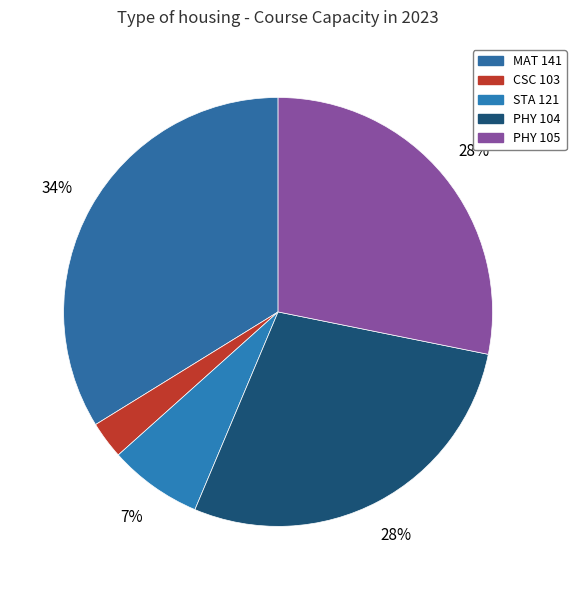

Between CSC 103 and PHY 104, which is larger?

PHY 104